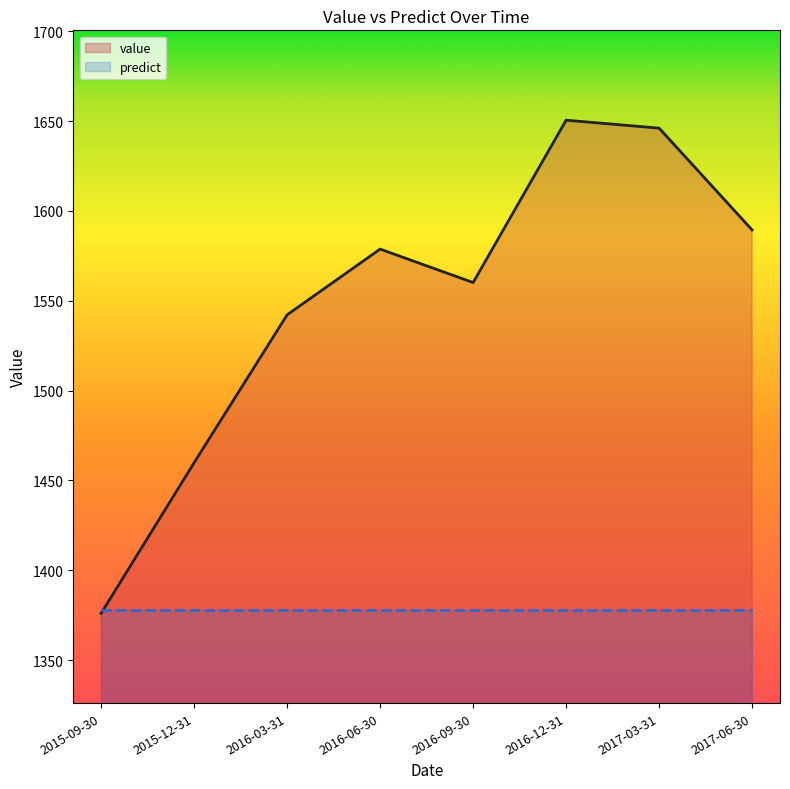

Where is the first local maximum?

2016-06-30